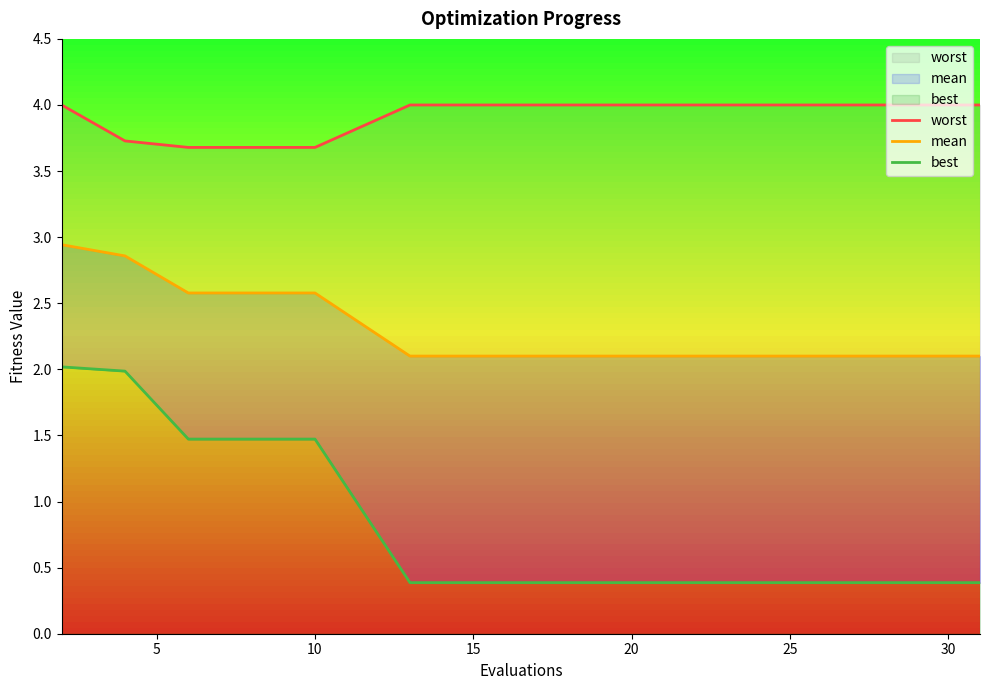

What is the maximum value for best?

2.0